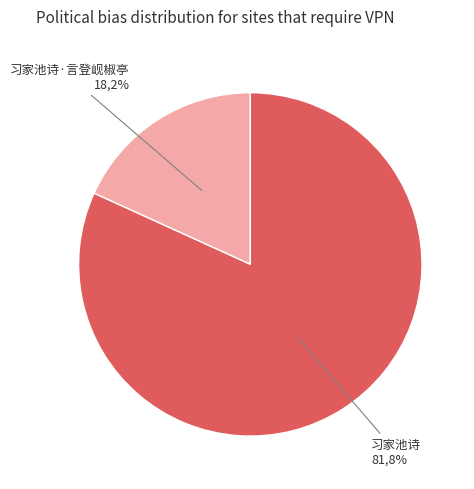

What percentage is the 习家池诗·言登岘椒亭 slice, to the nearest percent?

18%